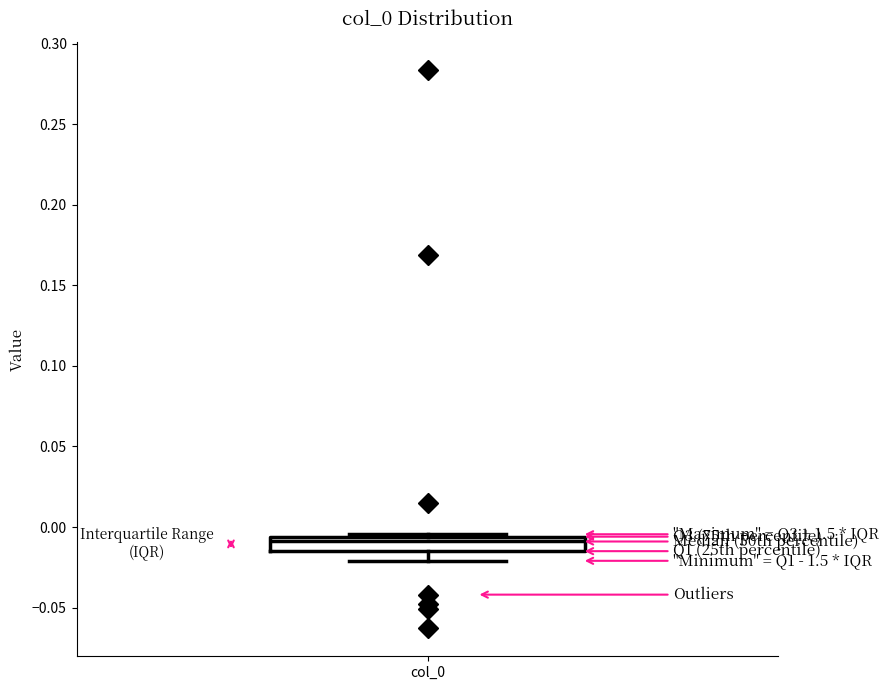

Transcribe this box plot: give where the median line is, the range the box spans, and where the two whiskers end, as read against the y-axis. The values are not printed on the chart, so give them approximately, as read against the axis.

median -0.010, box -0.015 to -0.005, whiskers -0.020 to -0.005